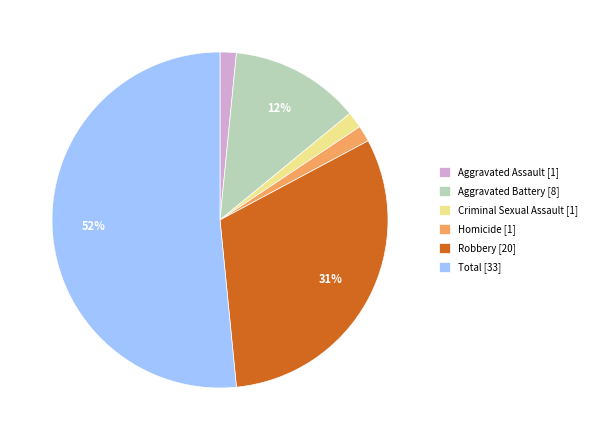

Which slice represents more than half of the pie?

Total